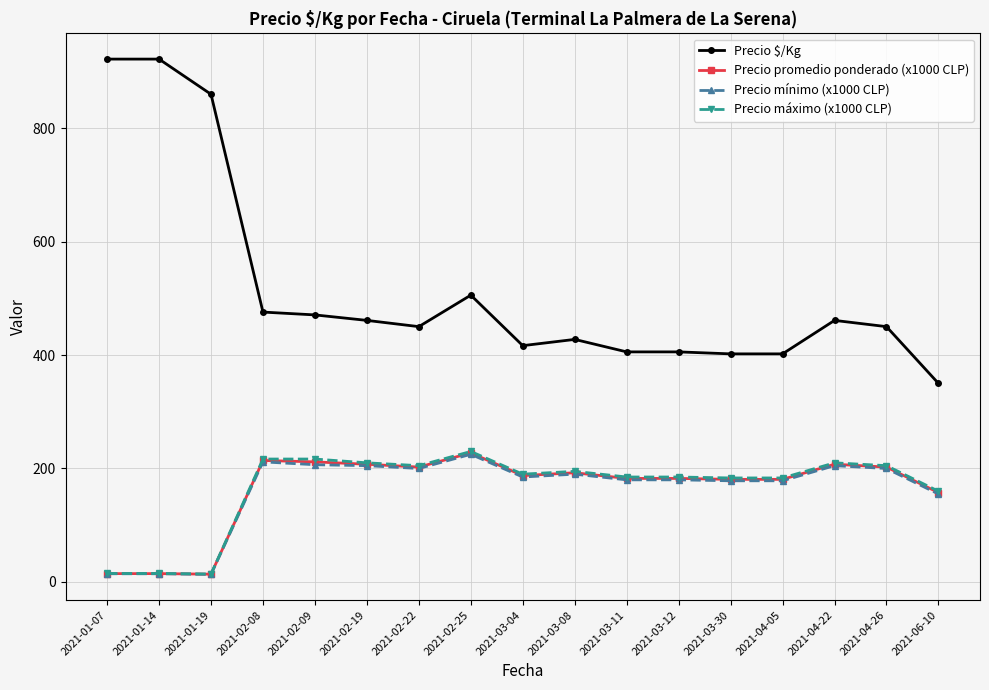

The Precio promedio ponderado (x1000 CLP) series shows 182.5 at 2021-03-11. True or false?

True